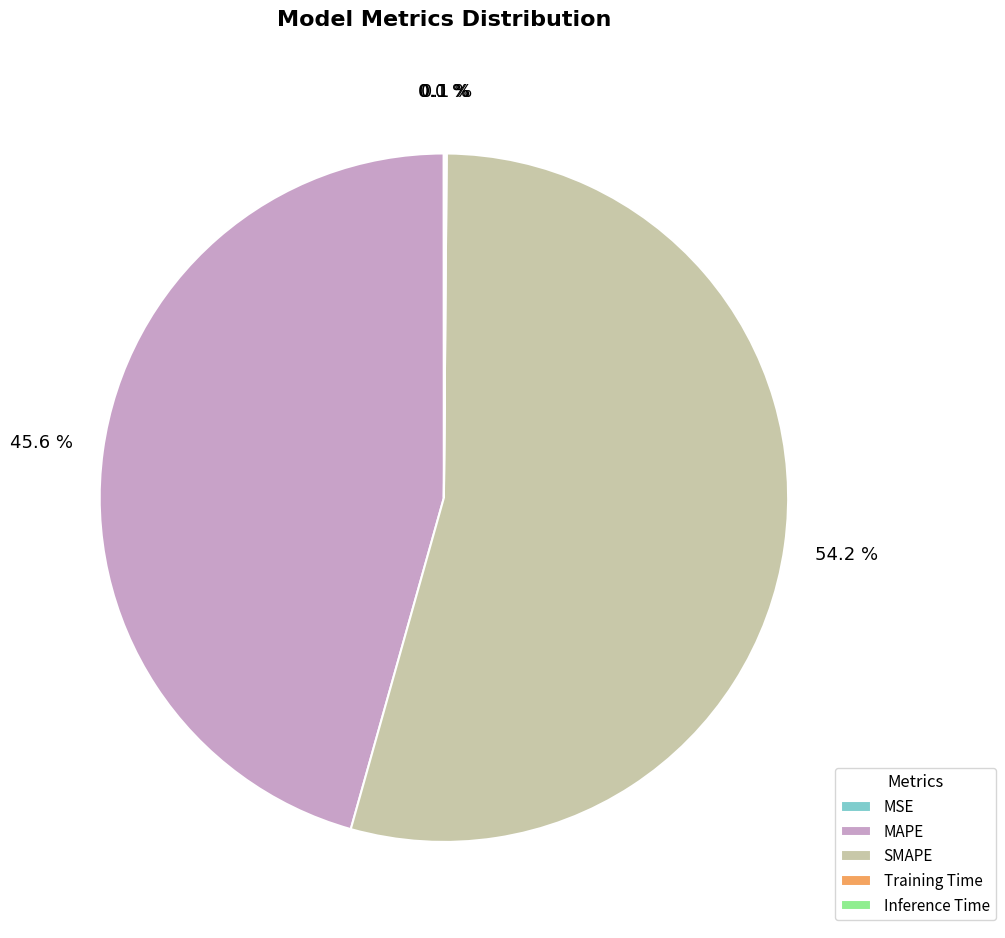

Is there a majority slice in this chart?

Yes